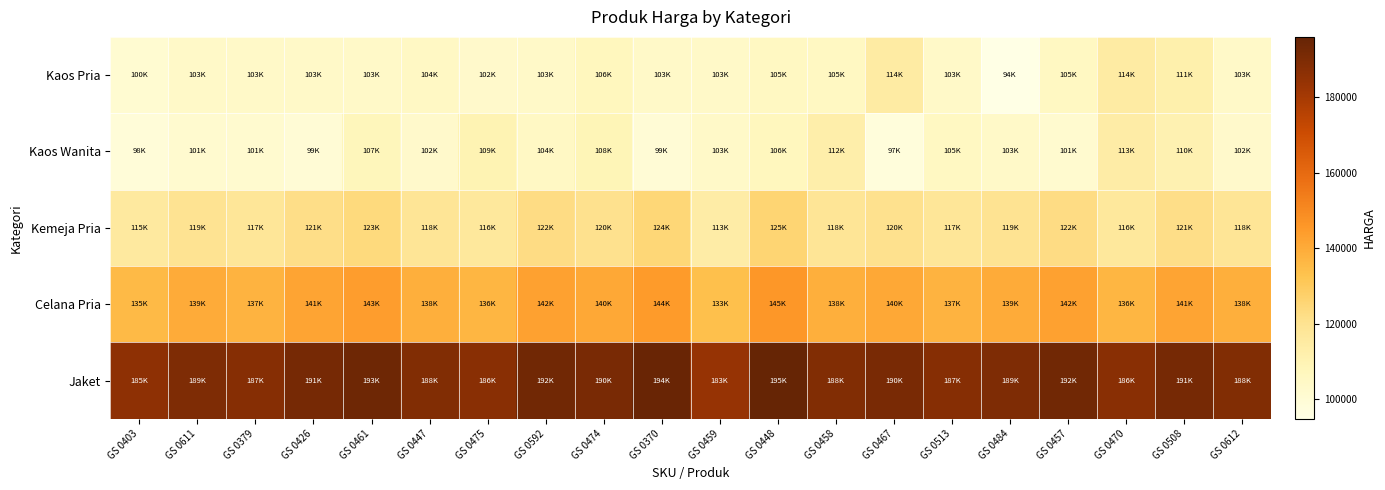

Reading left to right, transcribe all the data shown in this chart.

Kaos Pria: GS 0403=100900	GS 0611=103900	GS 0379=103900	GS 0426=103900	GS 0461=103900	GS 0447=104900	GS 0475=102900	GS 0592=103900	GS 0474=106900	GS 0370=103900	GS 0459=103900	GS 0448=105900	GS 0458=105900	GS 0467=114900	GS 0513=103900	GS 0484=94900	GS 0457=105900	GS 0470=114900	GS 0508=111900	GS 0612=103900
Kaos Wanita: GS 0403=98900	GS 0611=101900	GS 0379=101900	GS 0426=99900	GS 0461=107900	GS 0447=102900	GS 0475=109900	GS 0592=104900	GS 0474=108900	GS 0370=99900	GS 0459=103900	GS 0448=106900	GS 0458=112900	GS 0467=97900	GS 0513=105900	GS 0484=103900	GS 0457=101900	GS 0470=113900	GS 0508=110900	GS 0612=102900
Kemeja Pria: GS 0403=115900	GS 0611=119900	GS 0379=117900	GS 0426=121900	GS 0461=123900	GS 0447=118900	GS 0475=116900	GS 0592=122900	GS 0474=120900	GS 0370=124900	GS 0459=113900	GS 0448=125900	GS 0458=118900	GS 0467=120900	GS 0513=117900	GS 0484=119900	GS 0457=122900	GS 0470=116900	GS 0508=121900	GS 0612=118900
Celana Pria: GS 0403=135900	GS 0611=139900	GS 0379=137900	GS 0426=141900	GS 0461=143900	GS 0447=138900	GS 0475=136900	GS 0592=142900	GS 0474=140900	GS 0370=144900	GS 0459=133900	GS 0448=145900	GS 0458=138900	GS 0467=140900	GS 0513=137900	GS 0484=139900	GS 0457=142900	GS 0470=136900	GS 0508=141900	GS 0612=138900
Jaket: GS 0403=185900	GS 0611=189900	GS 0379=187900	GS 0426=191900	GS 0461=193900	GS 0447=188900	GS 0475=186900	GS 0592=192900	GS 0474=190900	GS 0370=194900	GS 0459=183900	GS 0448=195900	GS 0458=188900	GS 0467=190900	GS 0513=187900	GS 0484=189900	GS 0457=192900	GS 0470=186900	GS 0508=191900	GS 0612=188900